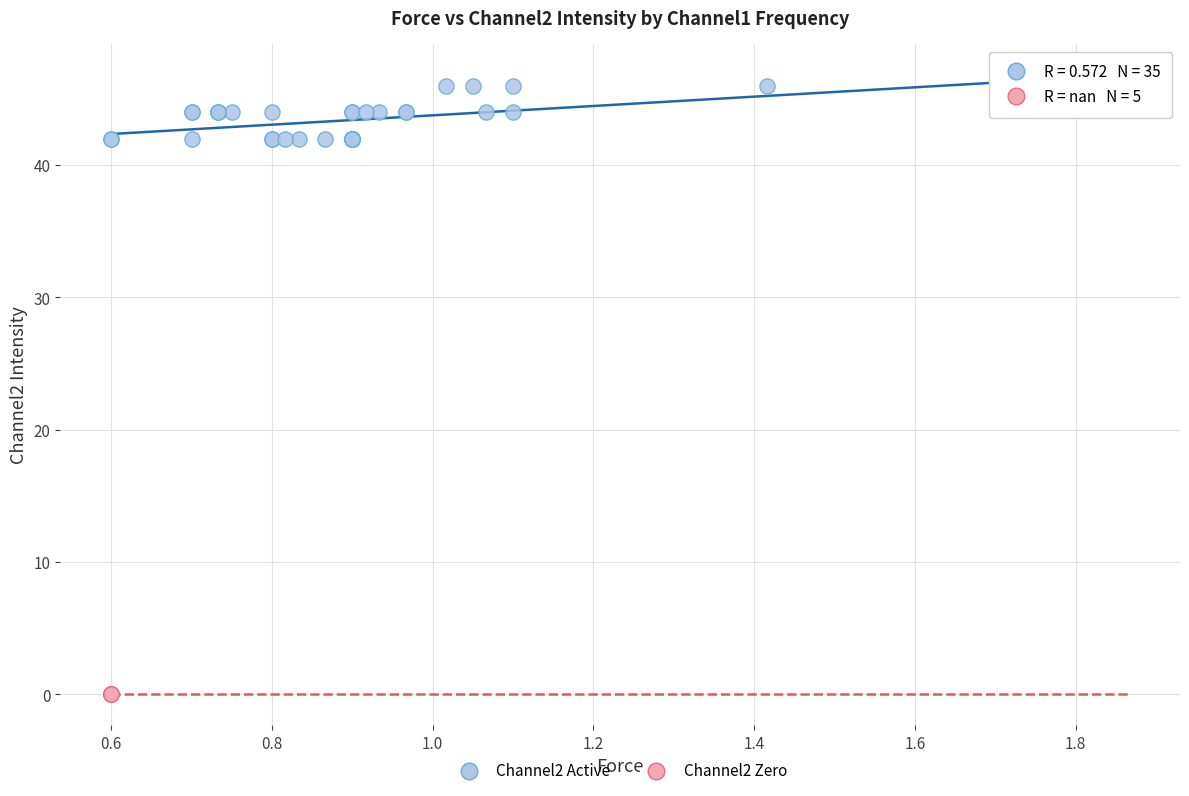

Which series reaches the maximum Y coordinate?

Channel2 Active